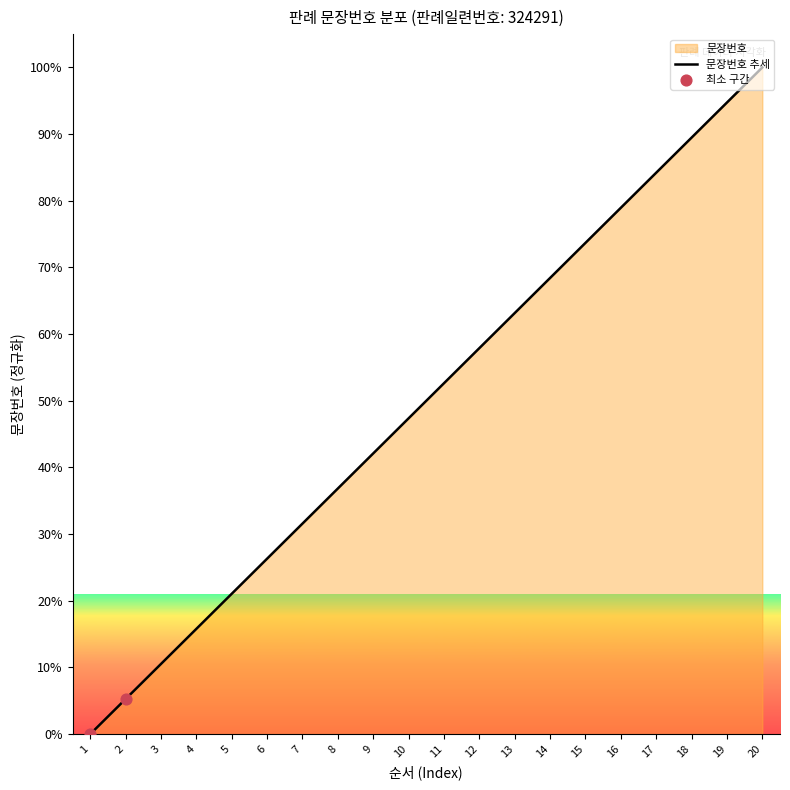

Which has a higher value, 15 or 14?

15